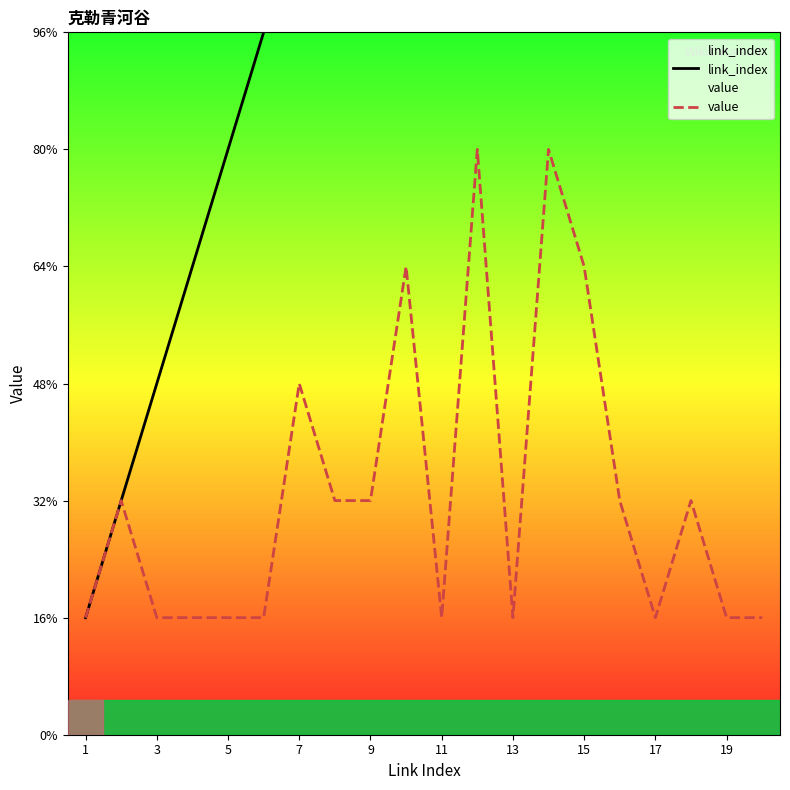

What is the difference between the highest and lowest values at 11?

5